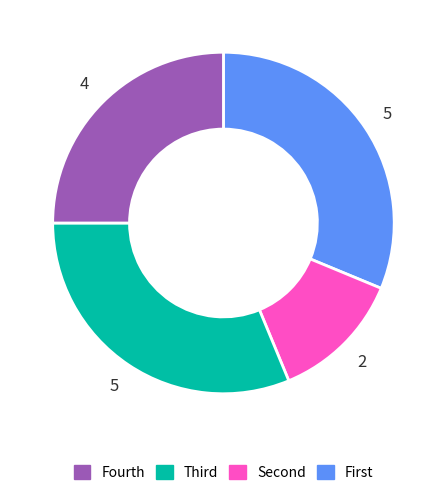

Is there any slice that represents more than half of the pie?

No